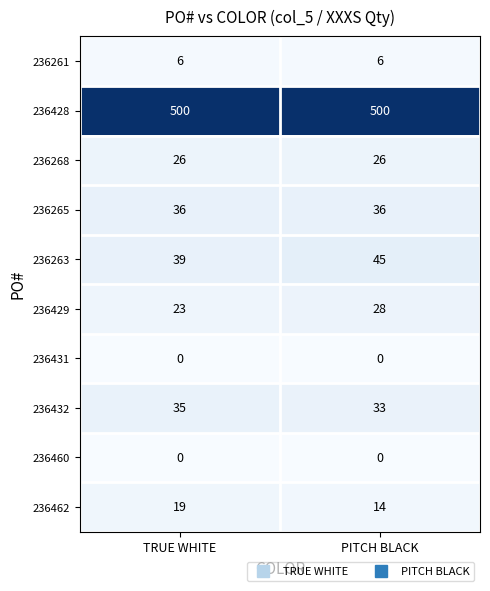

The value of 236428 at PITCH BLACK is 183. True or false?

False